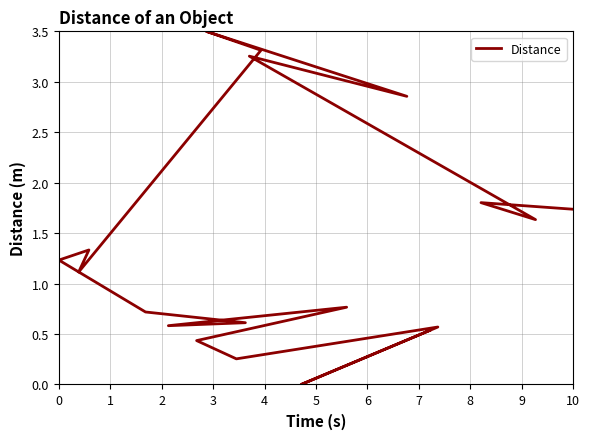

Is it true that the value at 9 is 1.3?

False